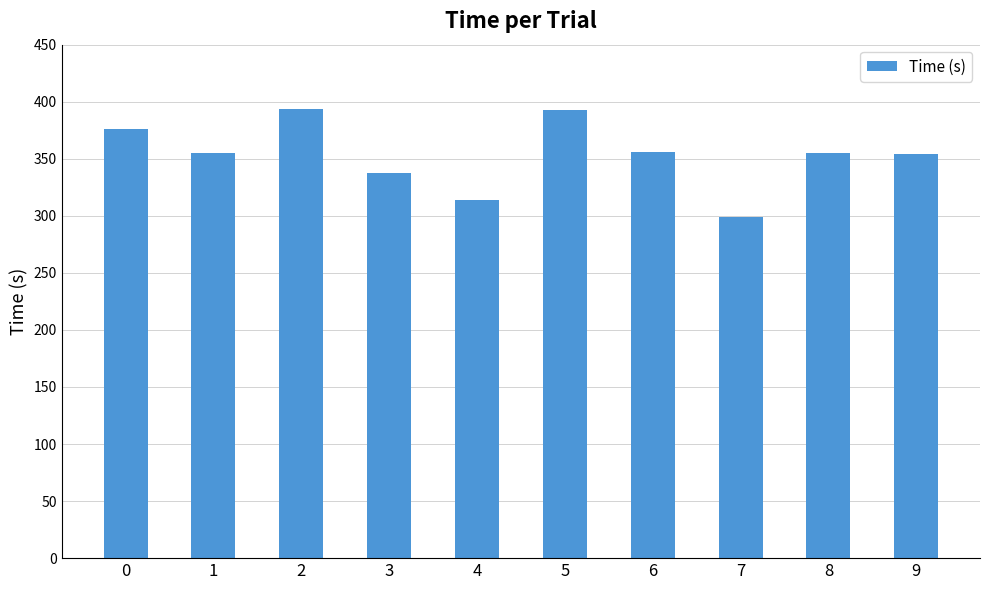

What is the sum of the values at 9 and 3?

692.0